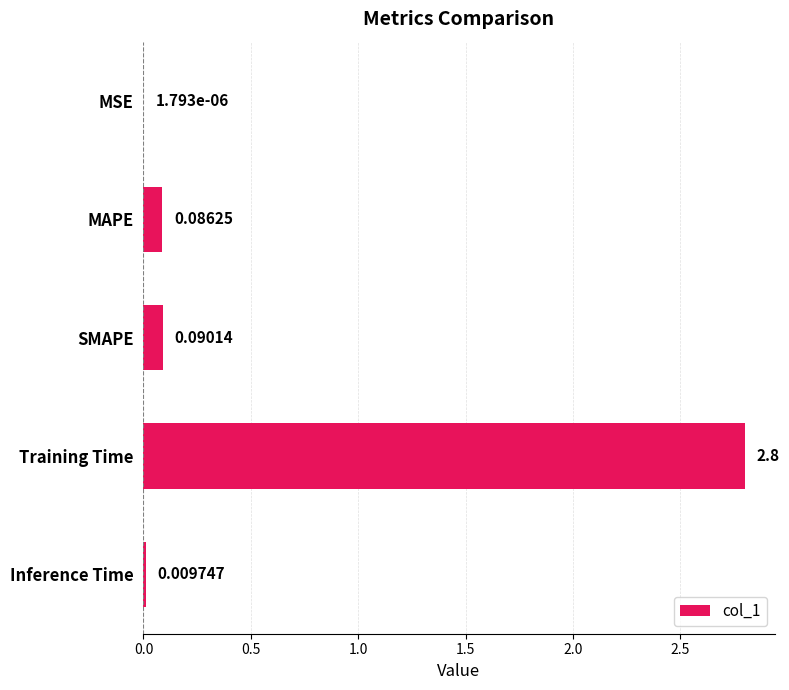

Which has a higher value, Inference Time or MAPE?

MAPE